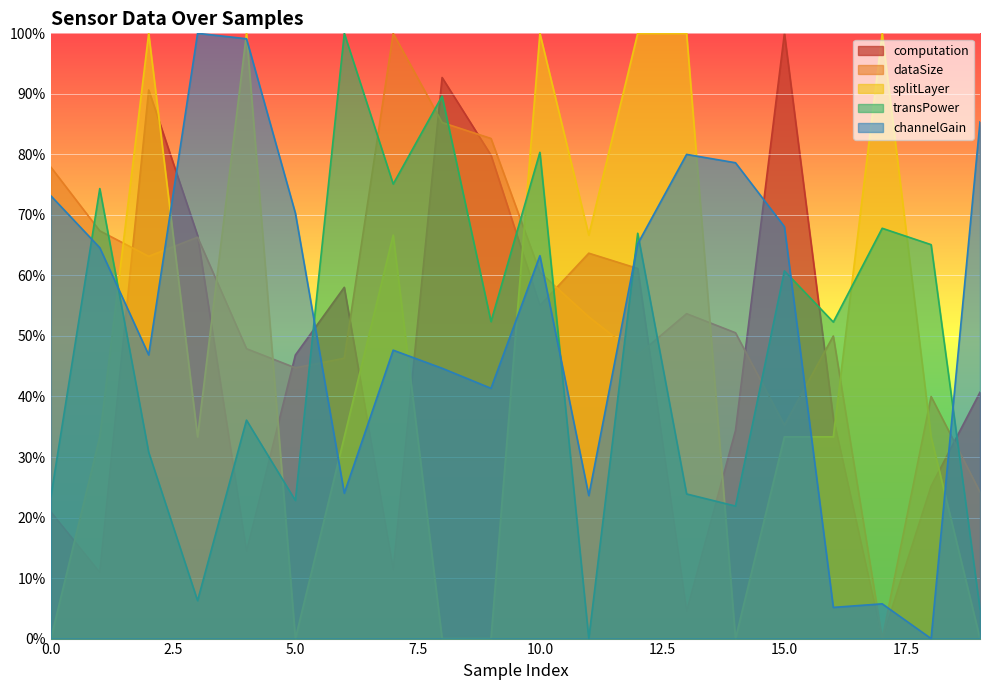

Which series ends up on top after the final intersection of splitLayer and transPower?

transPower